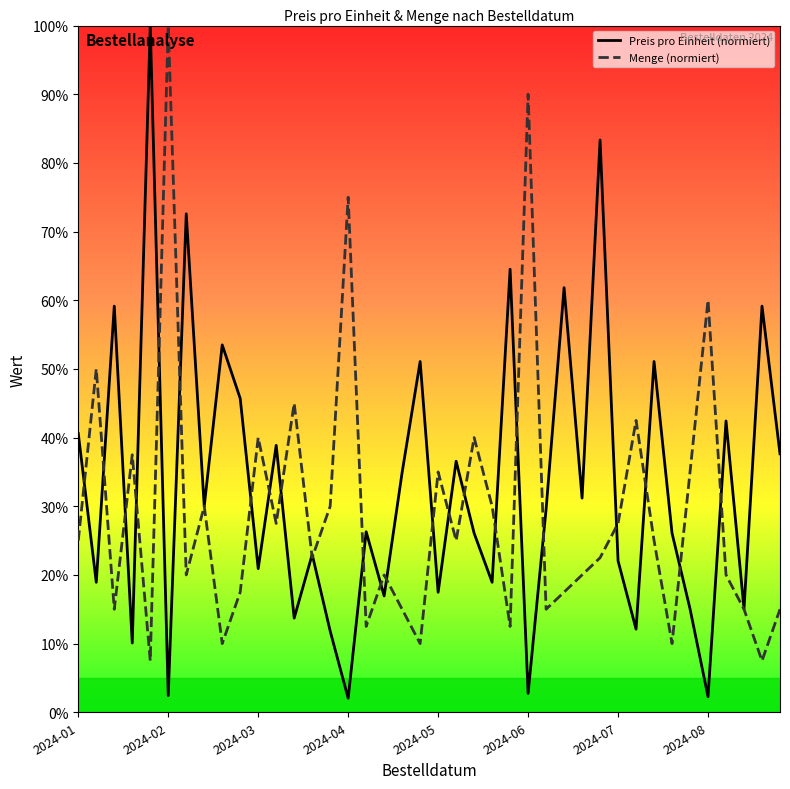

How many data points in Preis pro Einheit (normiert) are above 29?

20